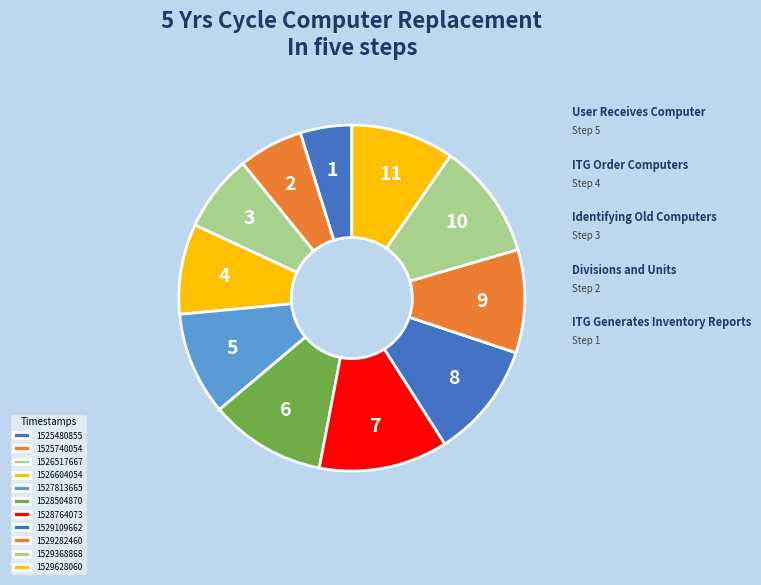

True or false: 1529109662 accounts for 21% of the total.

False